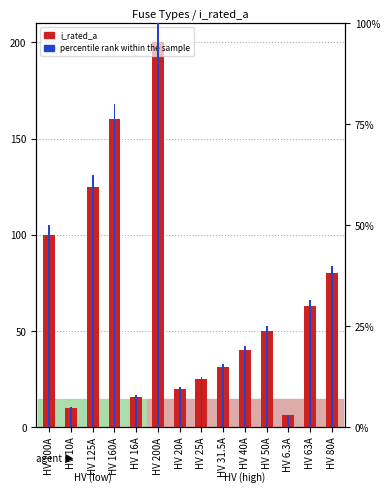

What position from the right is HV 10A?

13